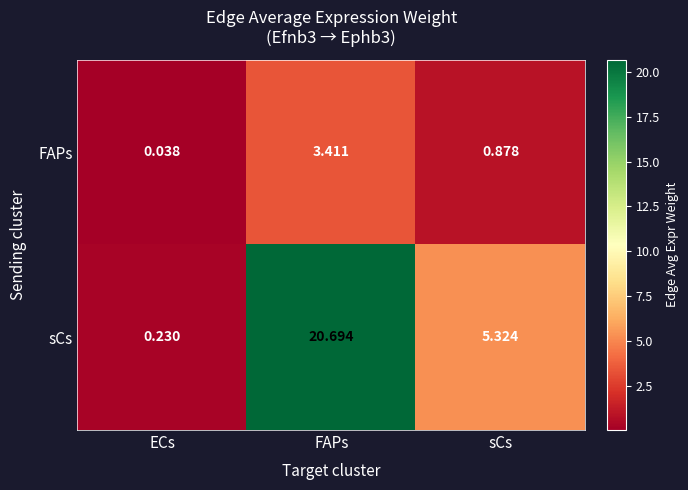

Which category has the lowest value in the FAPs series?

ECs